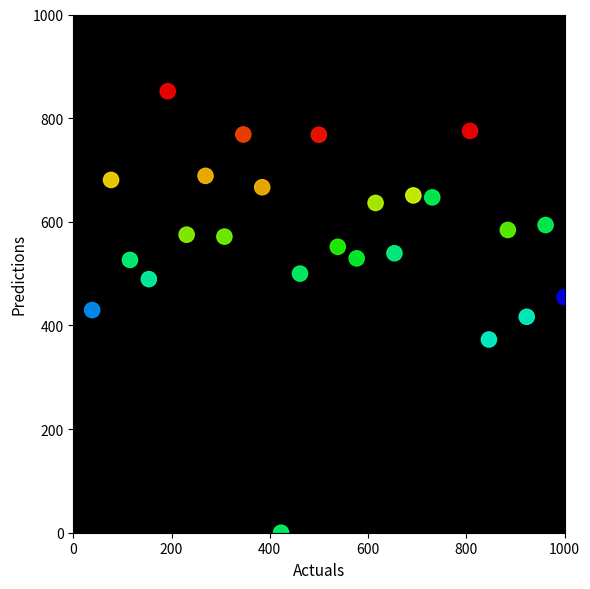

What is the range of X values (max minus min)?

961.5